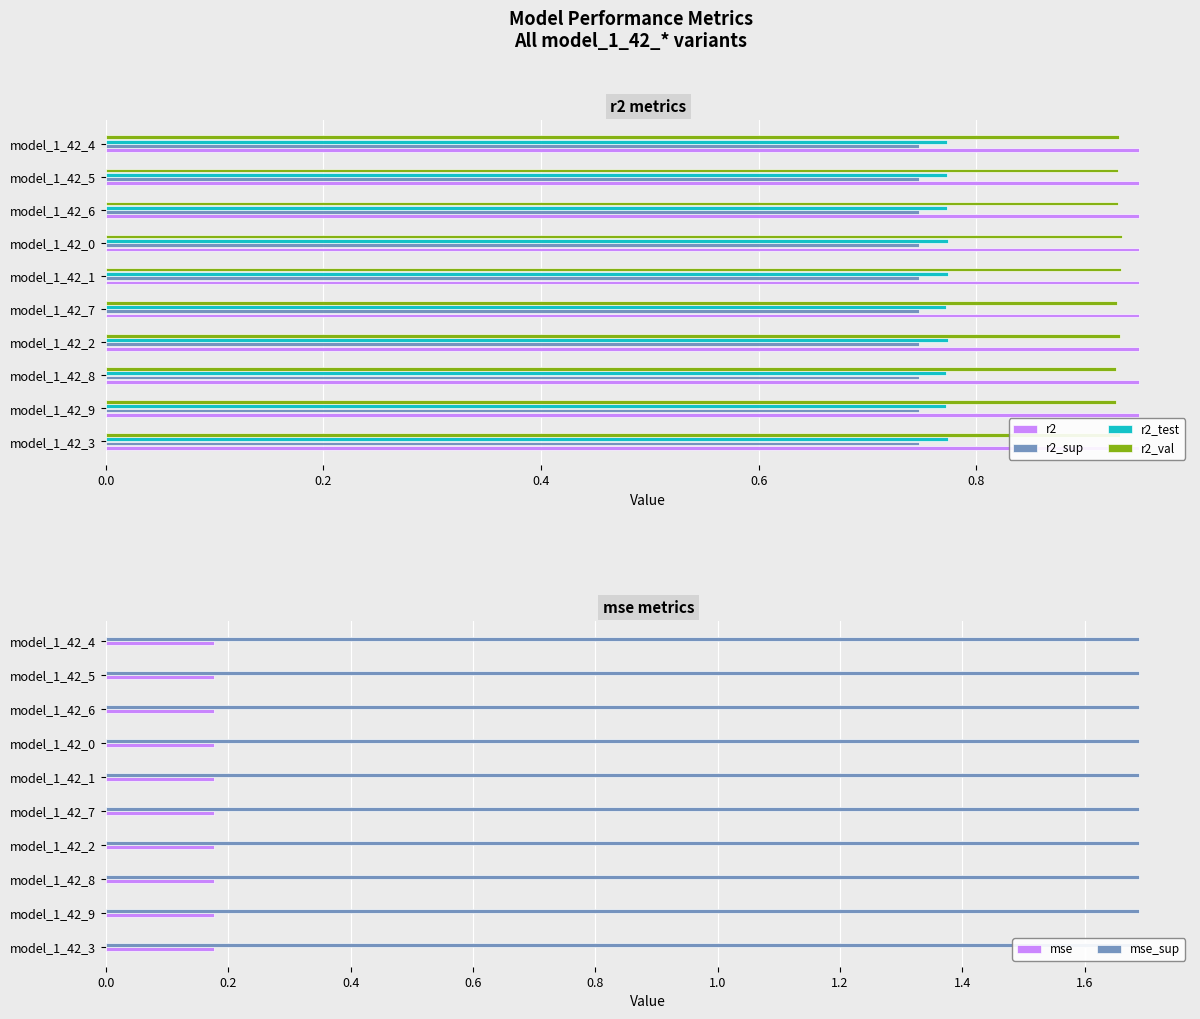

What are all the series names shown in the legend?

r2, r2_sup, r2_test, r2_val, mse, mse_sup